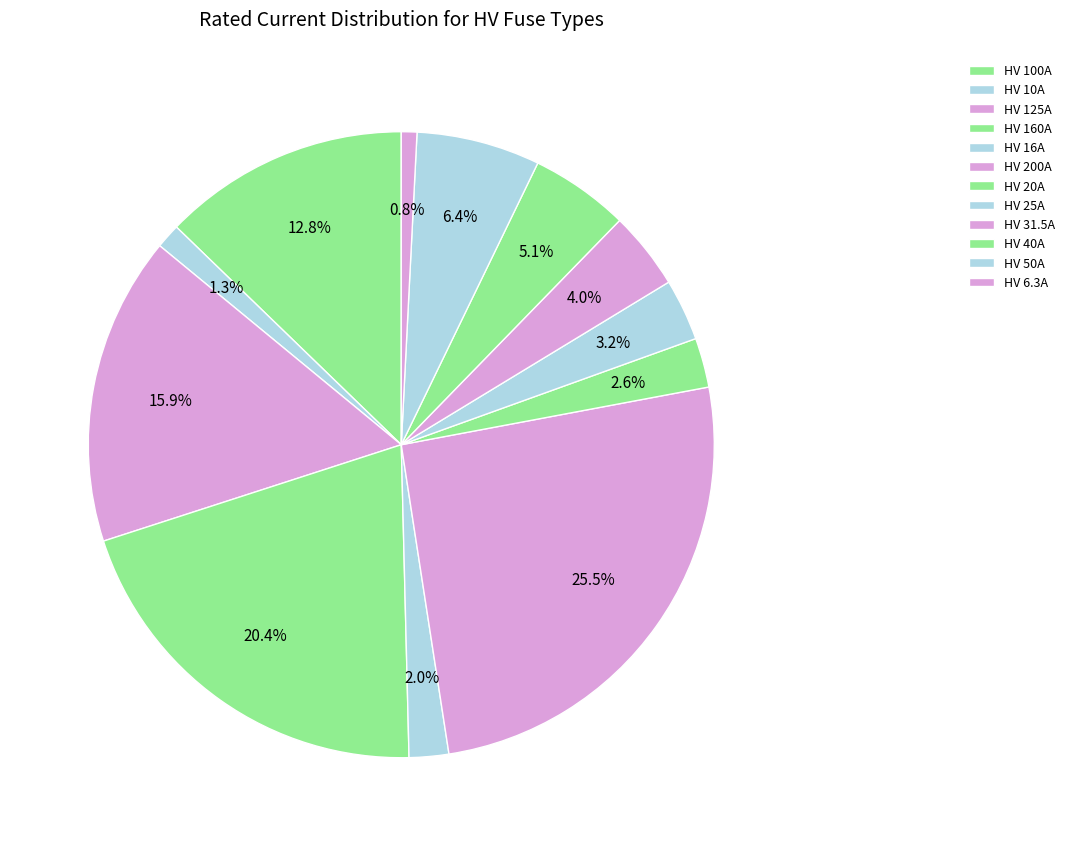

The HV 200A slice represents 32% of the pie. True or false?

False